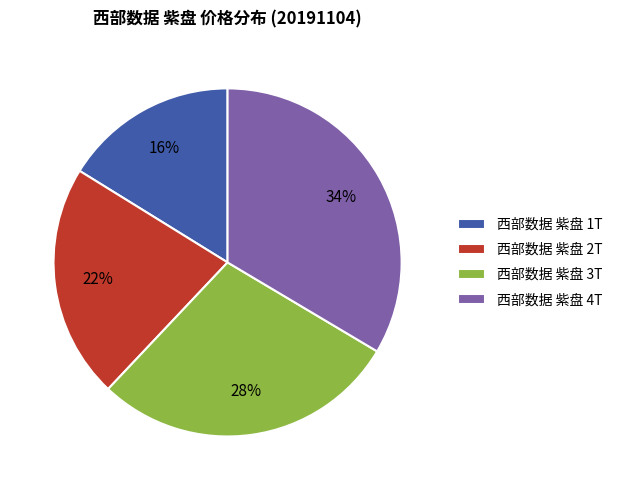

Is 西部数据 紫盘 3T the majority of the pie?

No